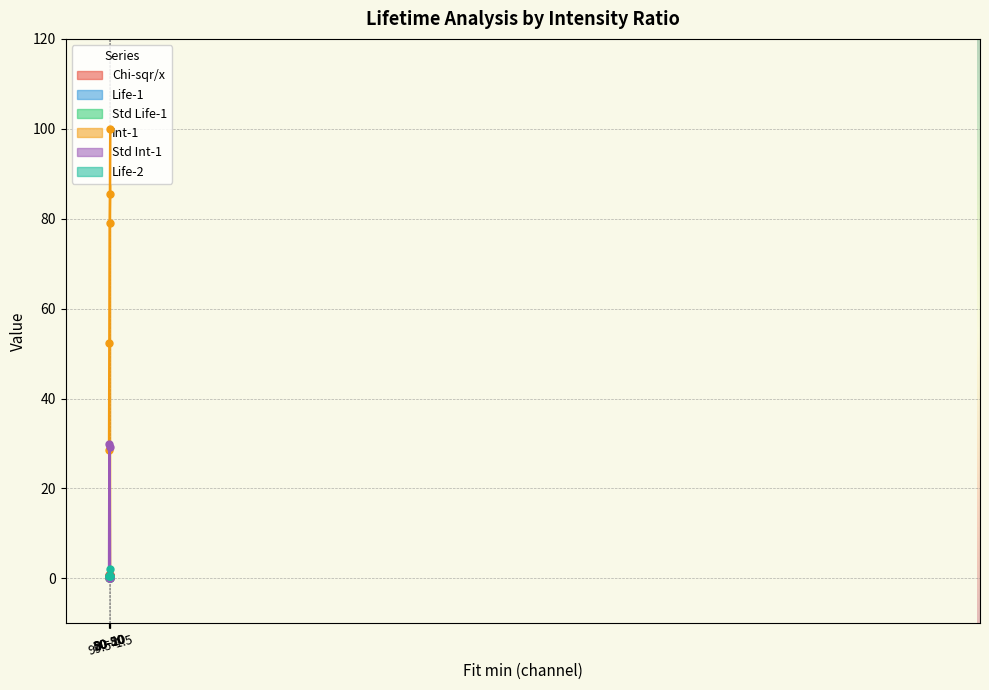

How many lines are shown in the chart?

6